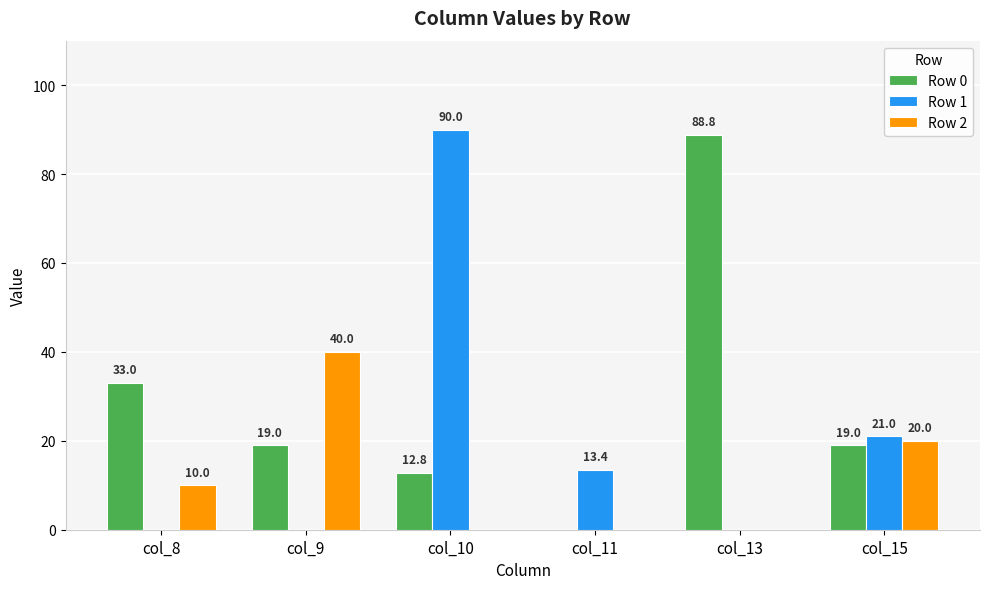

What is the sum of all Row 0 values?

172.6